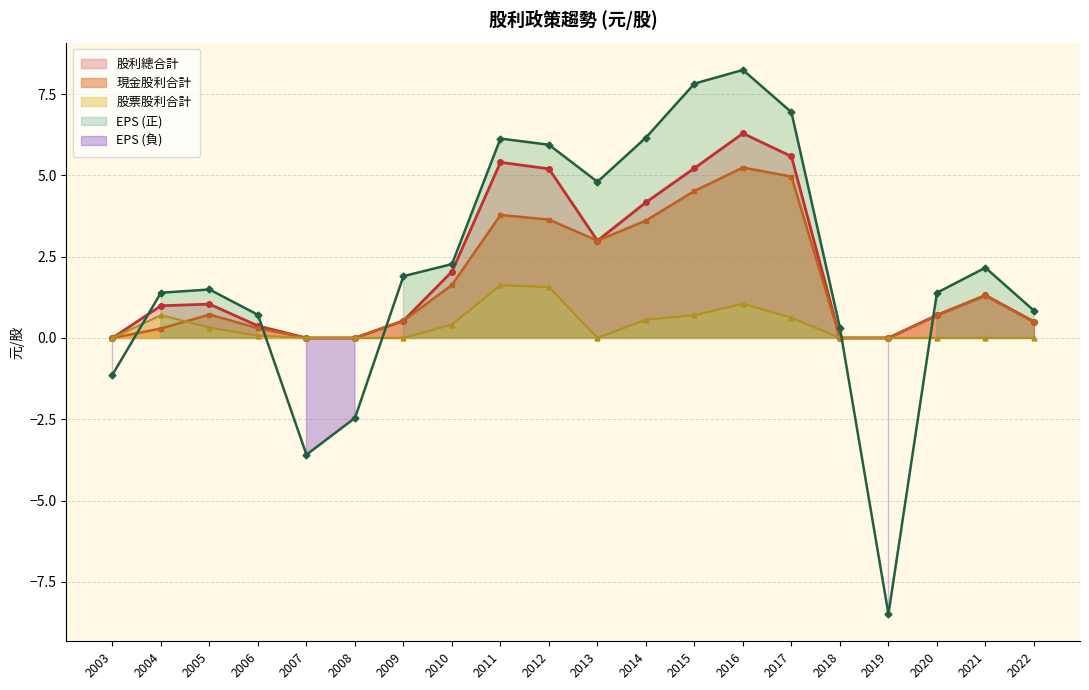

Does the chart have visible grid lines?

Yes